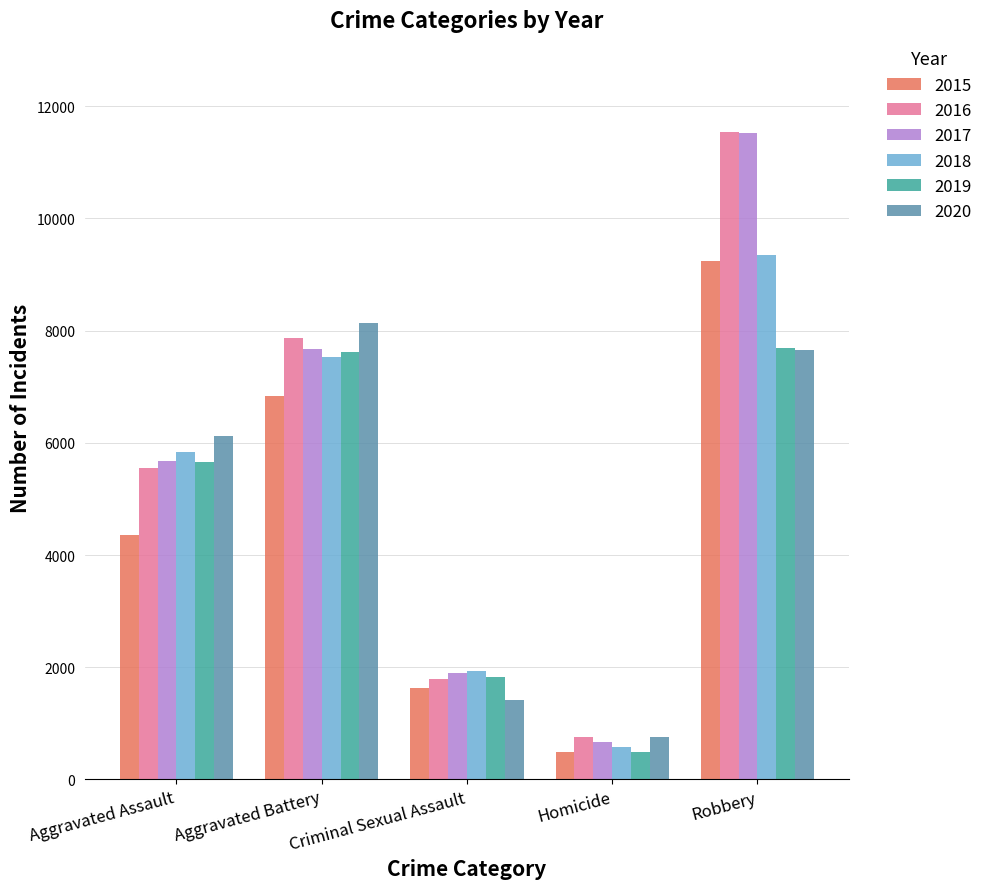

What is the difference between the maximum and second lowest values in the 2016 series?

9749